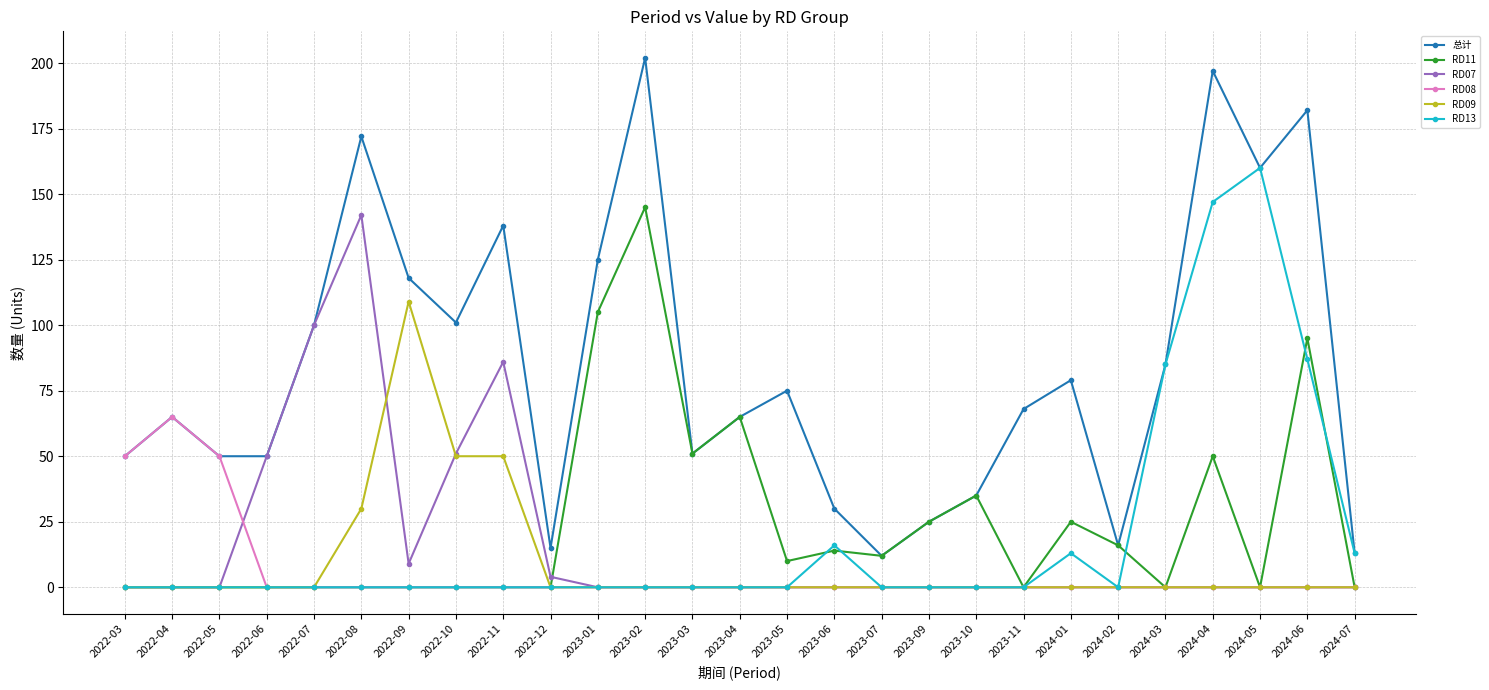

How many data points does each series have?

27